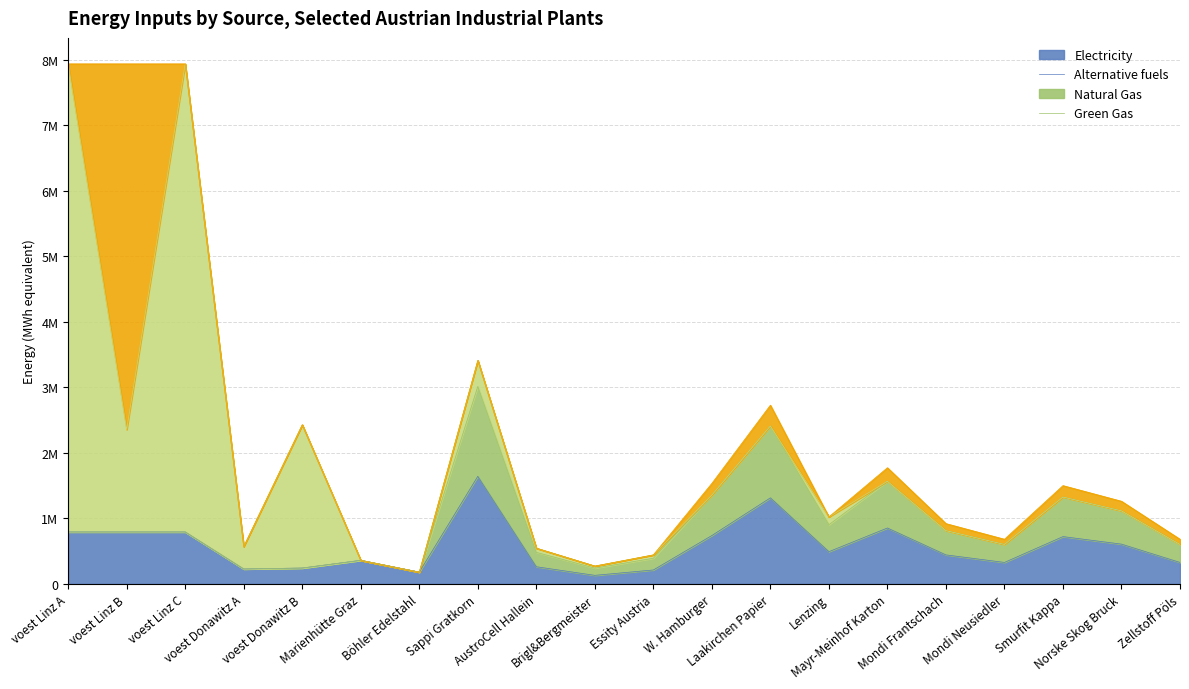

What is the label of the 14th point from the right?

Böhler Edelstahl